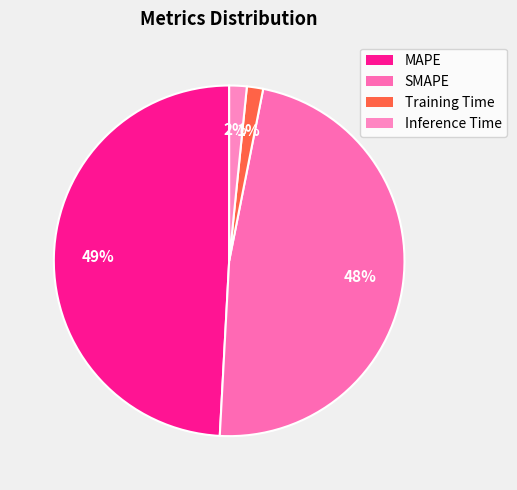

Between Training Time and Inference Time, which is larger?

Inference Time